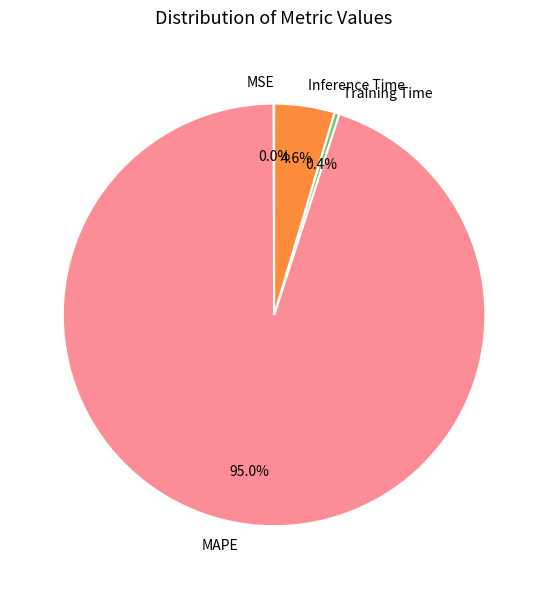

Which slice is the largest?

MAPE